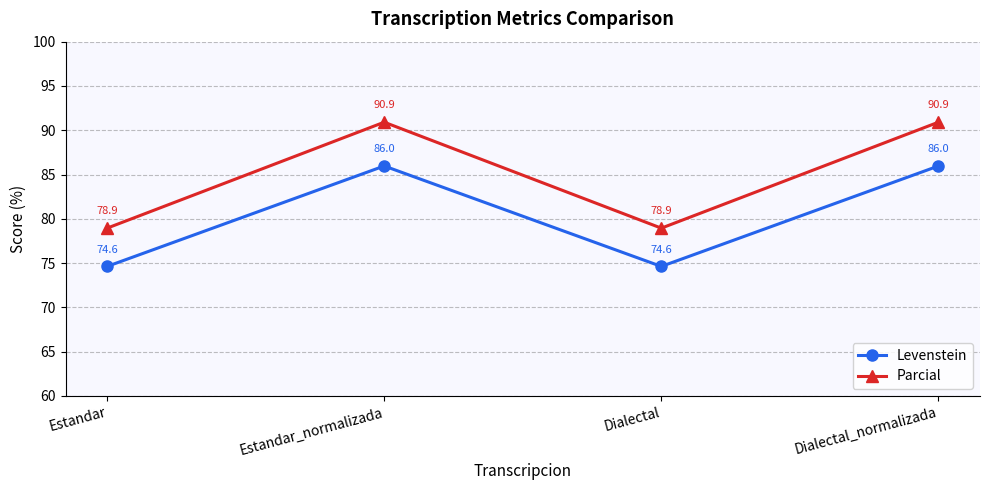

What is the difference between the Parcial values at Dialectal_normalizada and Estandar?

12.0